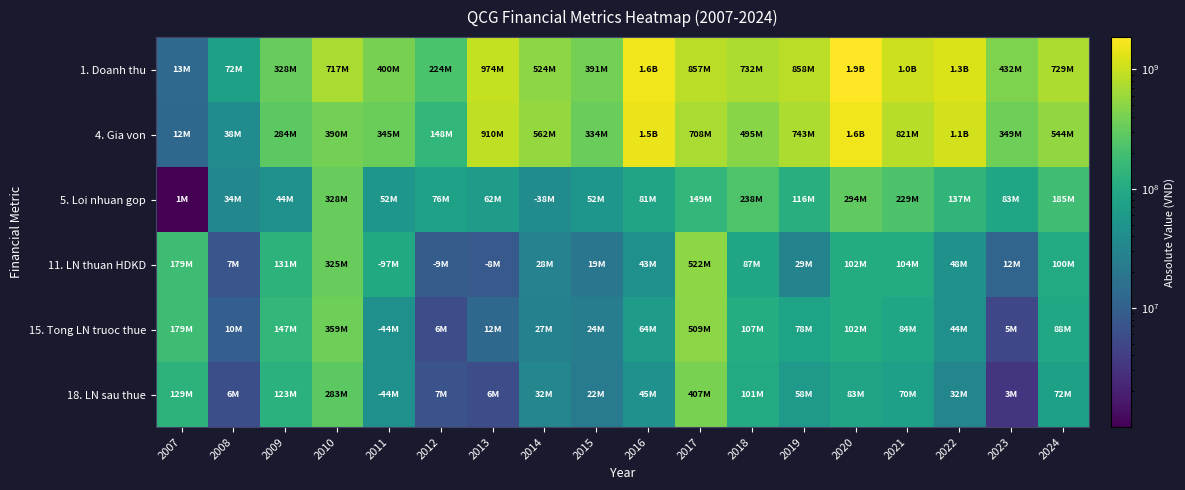

Reading left to right, what are all the values shown in this chart?

1. Doanh thu: 2007=13293932	2008=72132294	2009=328439563	2010=717281144	2011=399818759	2012=223965751	2013=973520779	2014=523528302	2015=391440535	2016=1588363035	2017=856705933	2018=732181115	2019=858478047	2020=1867923802	2021=1049897566	2022=1265783111	2023=432487596	2024=729258084
4. Gia von: 2007=12265674	2008=38077703	2009=284258552	2010=389728588	2011=345447901	2012=148267060	2013=910374638	2014=561731124	2015=333949318	2016=1507733645	2017=708122654	2018=494605505	2019=742882705	2020=1573458089	2021=821195774	2022=1128732270	2023=349420406	2024=544018304
5. Loi nhuan gop: 2007=1003428	2008=34054591	2009=44181011	2010=327552556	2011=52477482	2012=75698692	2013=62482277	2014=38202822	2015=51816005	2016=80629390	2017=148583279	2018=237575610	2019=115584596	2020=294465713	2021=228701793	2022=137050841	2023=82933862	2024=185239781
11. LN thuan HDKD: 2007=178815951	2008=7389046	2009=130935553	2010=324901791	2011=97404934	2012=9295894	2013=8129578	2014=28195207	2015=19423611	2016=43297942	2017=522488911	2018=87290166	2019=28979800	2020=102353730	2021=103809328	2022=47781233	2023=11697967	2024=100010777
15. Tong LN truoc thue: 2007=179139964	2008=9580431	2009=147310583	2010=358609568	2011=43862902	2012=5893171	2013=12496916	2014=27103276	2015=23915346	2016=64308921	2017=508766170	2018=106530002	2019=78301746	2020=102271729	2021=83891581	2022=44292681	2023=5030502	2024=88091371
18. LN sau thue: 2007=128959107	2008=6065850	2009=122649886	2010=283051930	2011=44276452	2012=6979110	2013=6016338	2014=32375688	2015=21841495	2016=44630883	2017=406500416	2018=101051997	2019=58493246	2020=82571988	2021=70304024	2022=31896515	2023=3187819	2024=71940861